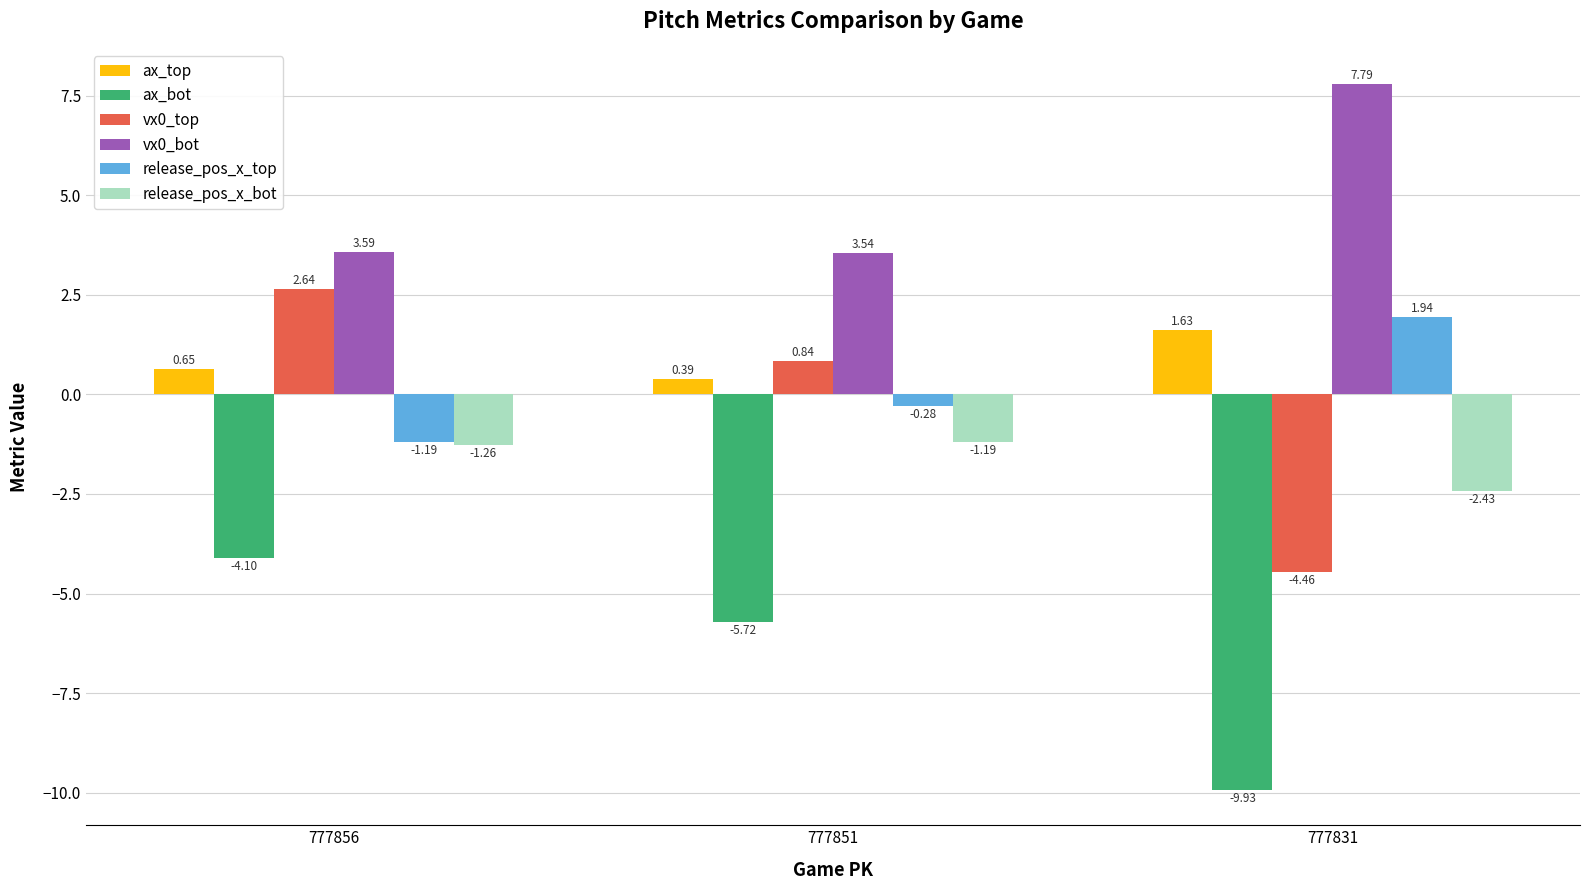

Rank the categories by ax_top value from lowest to highest.

777851, 777856, 777831